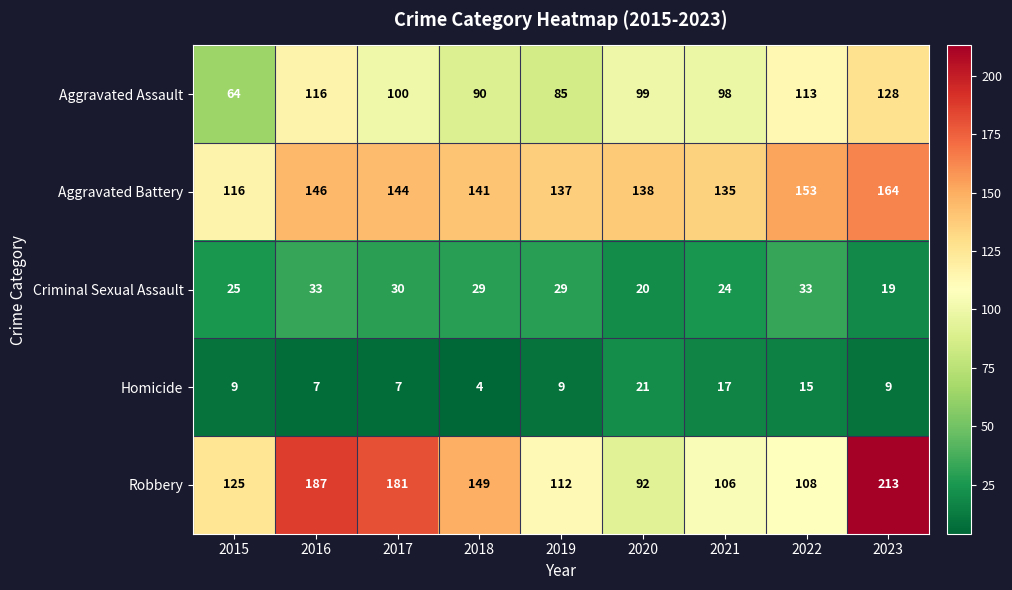

At which category is the sum across all series the highest?

2023